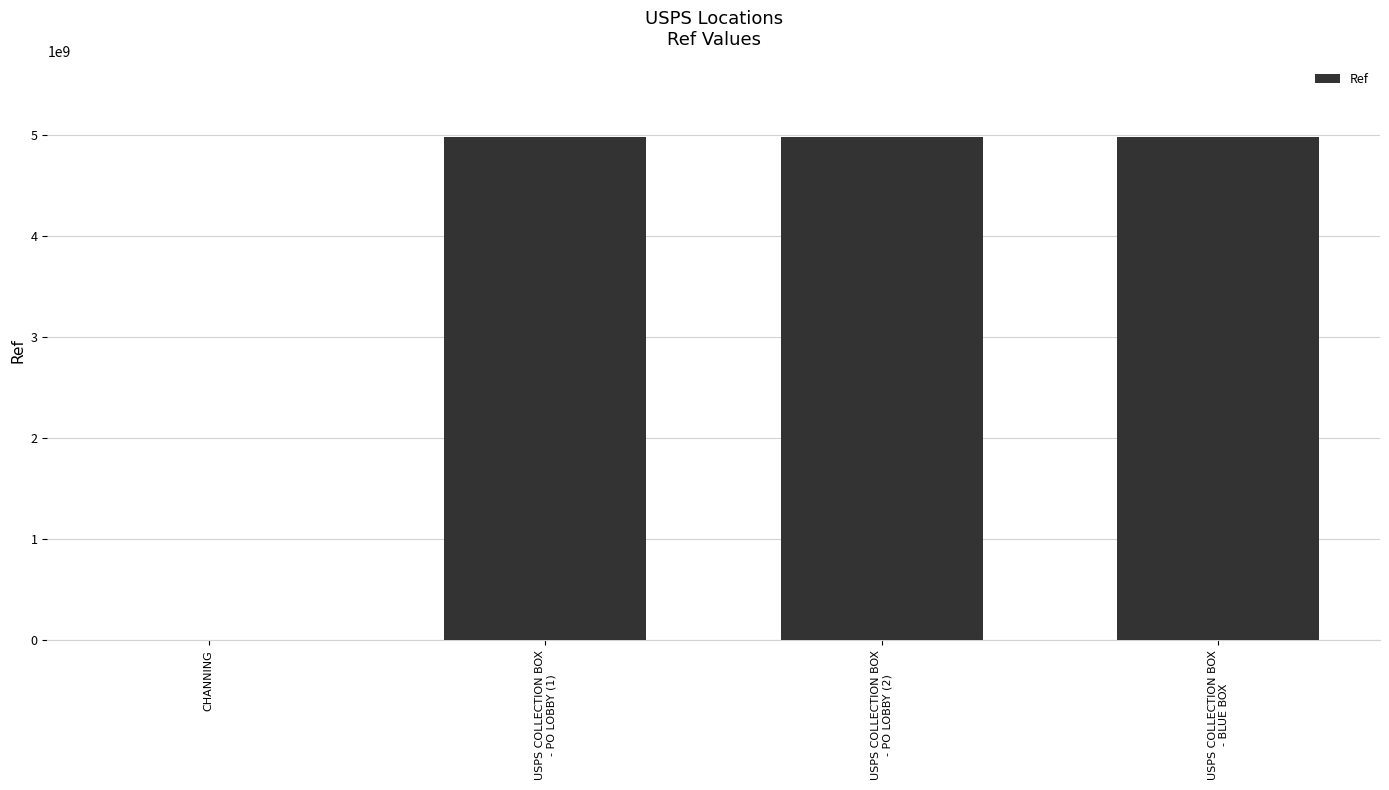

Between USPS COLLECTION BOX
- BLUE BOX and CHANNING, which is larger?

USPS COLLECTION BOX
- BLUE BOX